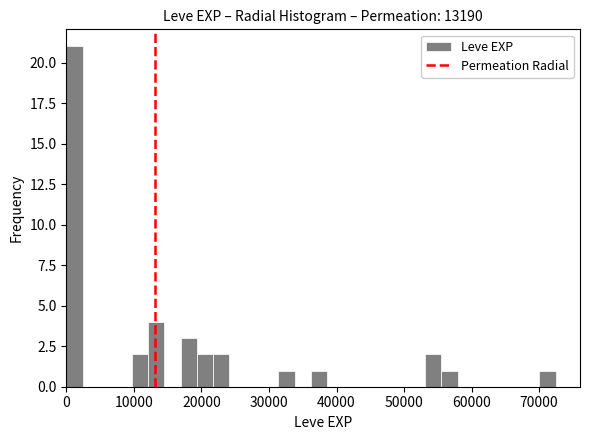

Around what value on the x-axis is the tallest bar? Give the approximate position of its centre, as read against the axis.

1000